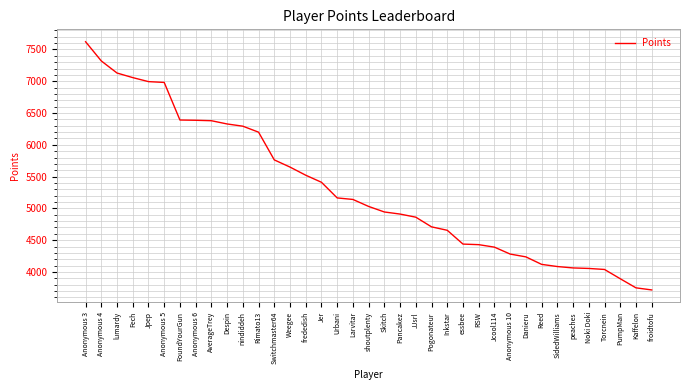

What is the change in value from lumardy to Torcnein?

-3089